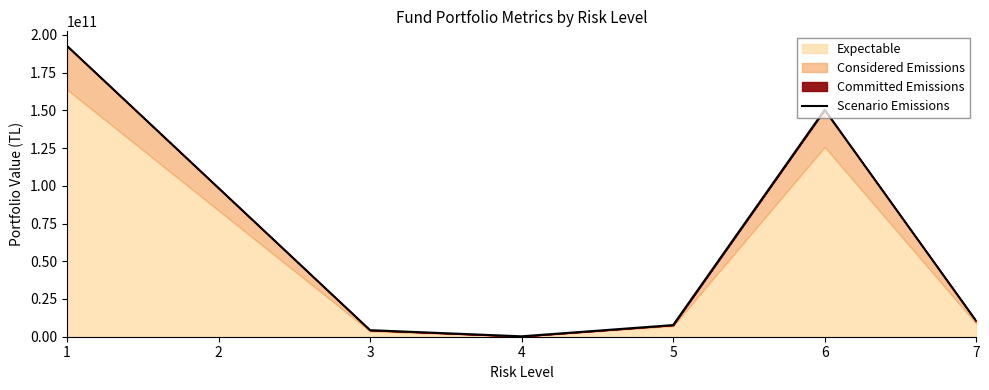

How many values exceed 10386034457?

3